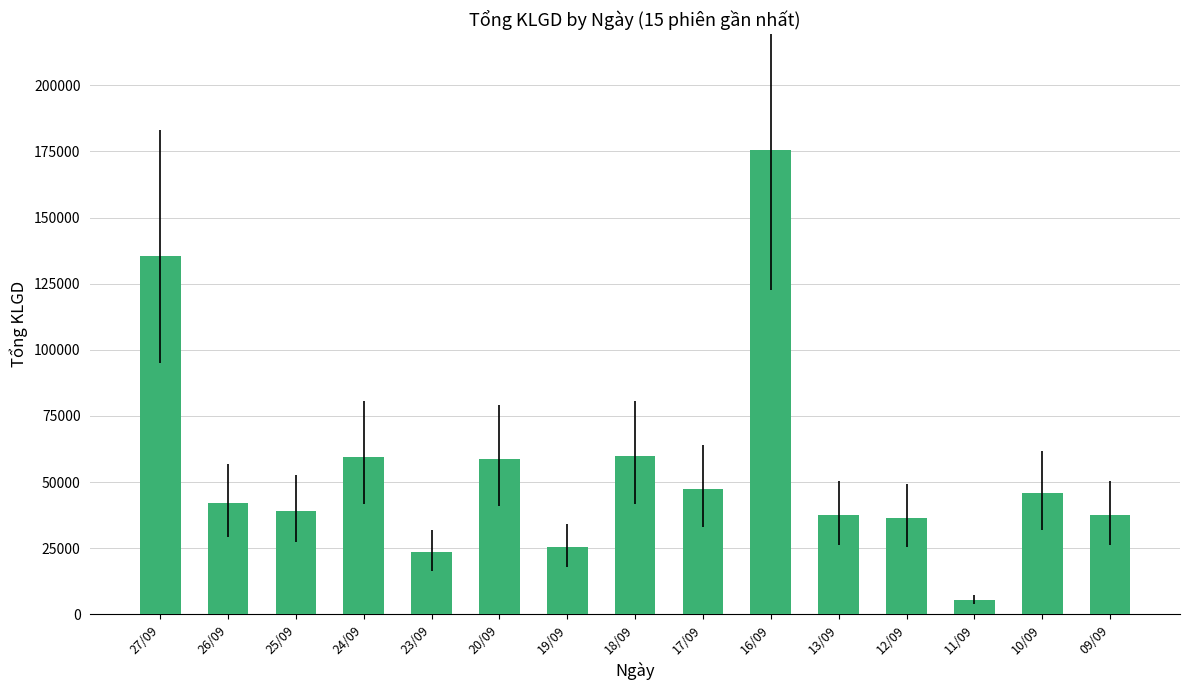

What is the change in value from 18/09 to 10/09?

-14100